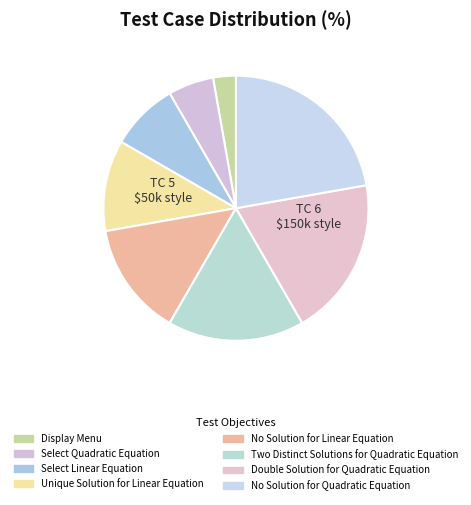

What percentage is the Two Distinct Solutions for Quadratic Equation slice, to the nearest percent?

17%